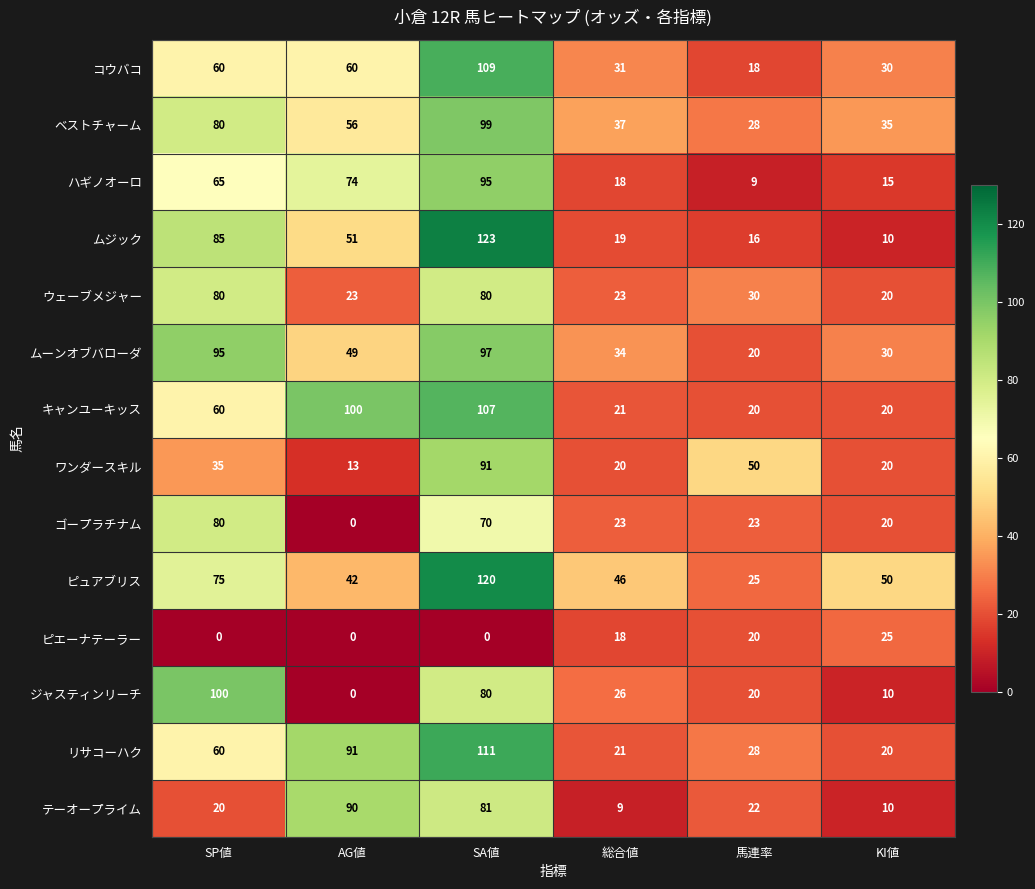

What is the difference between the highest and lowest values at SP値?

100